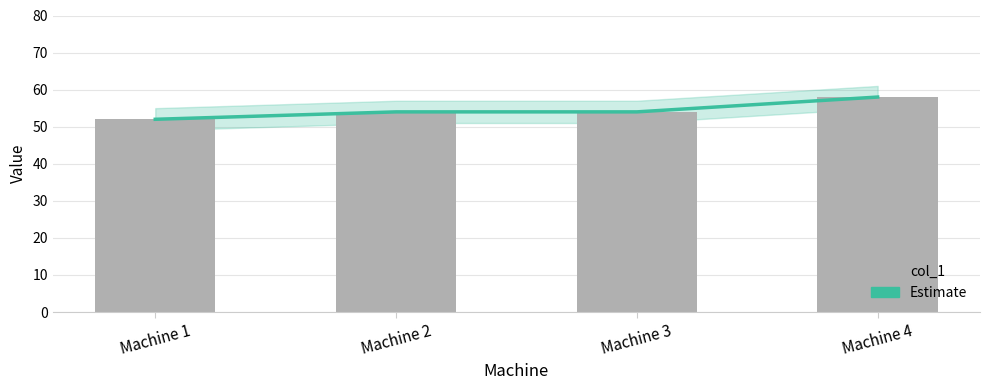

Reading left to right, extract all data points from this chart.

Estimate: 52	54	54	58
col_1: 52	54	54	58